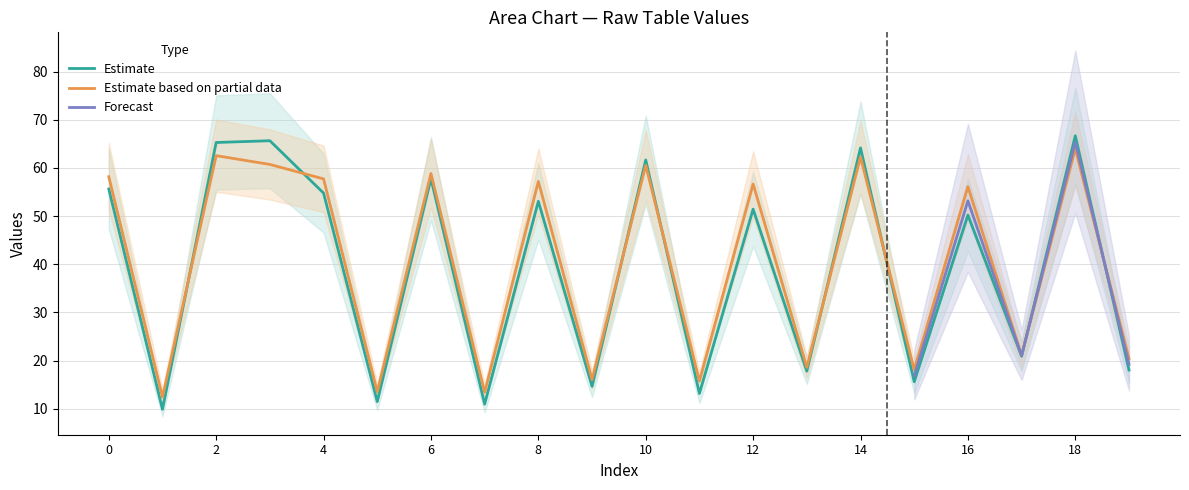

Is the value of Estimate based on partial data at 4 greater than the value of Estimate at 10?

No